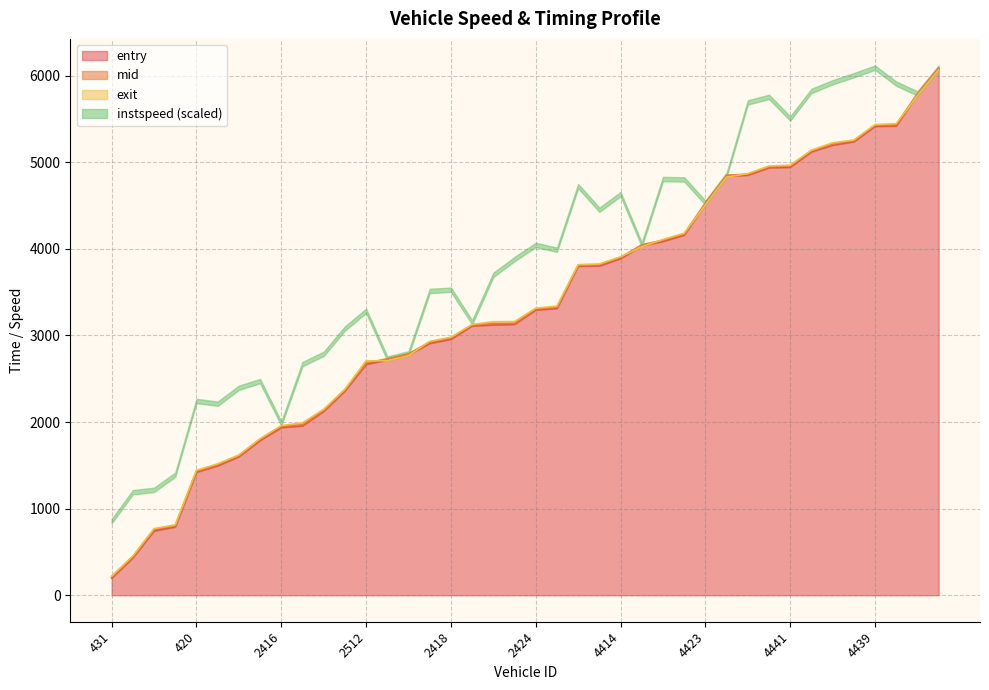

What is the difference between the second highest and minimum values in the entry series?

5582.4